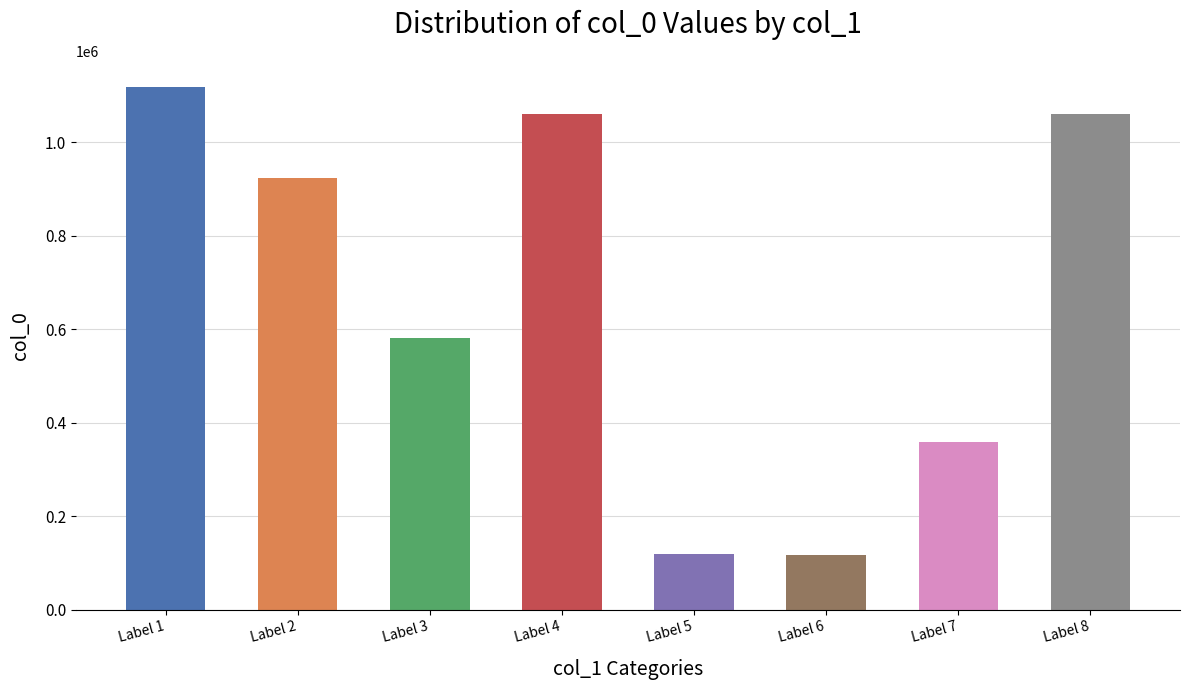

How many data points does each series have?

8